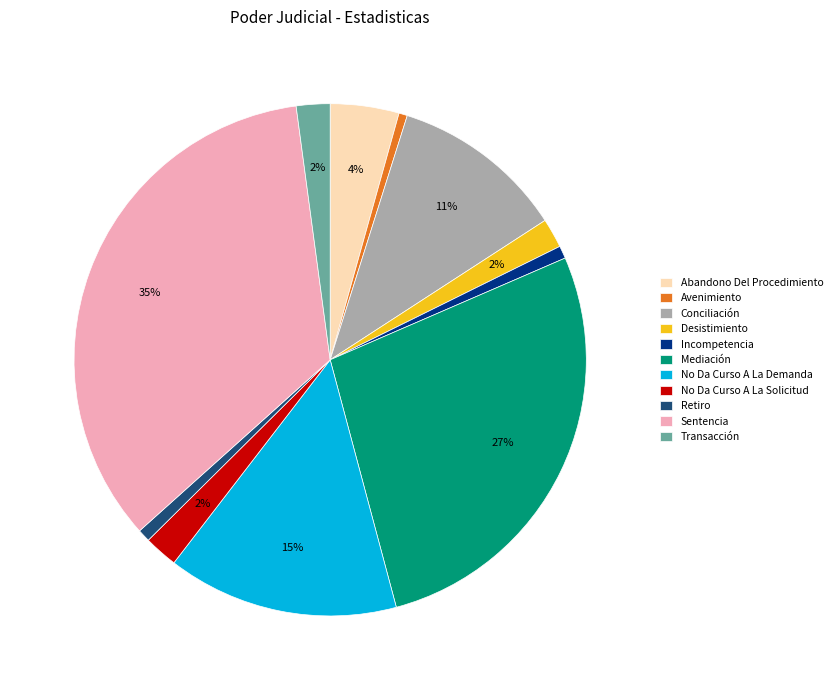

Does any single category account for the majority?

No